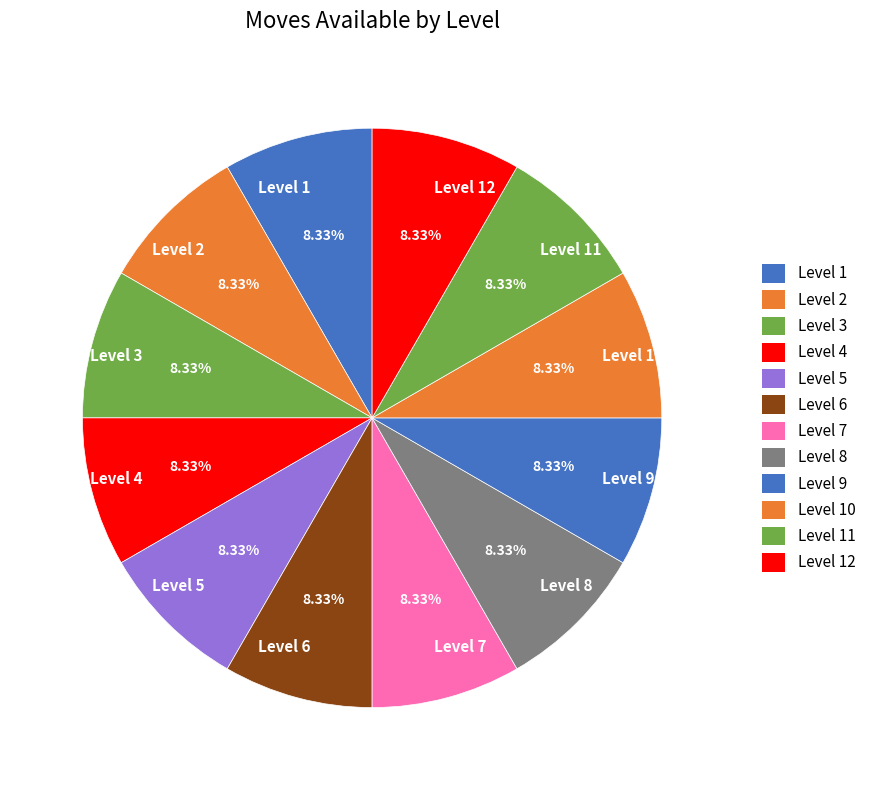

What is the ratio of the value at Level 5 to the value at Level 10?

1.0